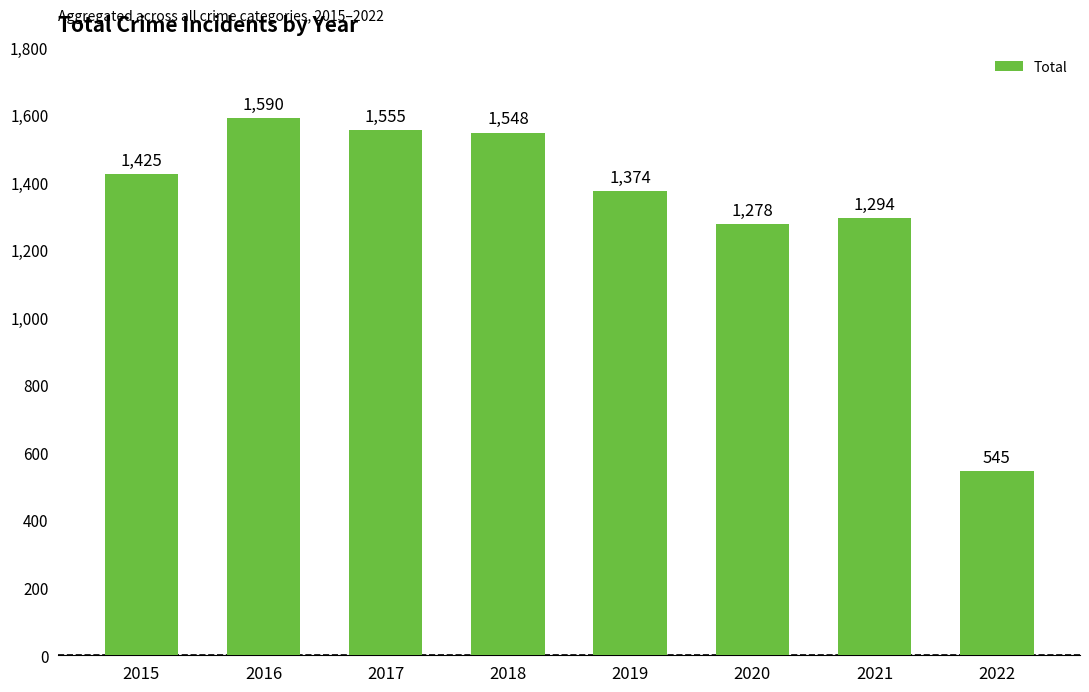

Rank the categories by value from lowest to highest.

2022, 2020, 2021, 2019, 2015, 2018, 2017, 2016